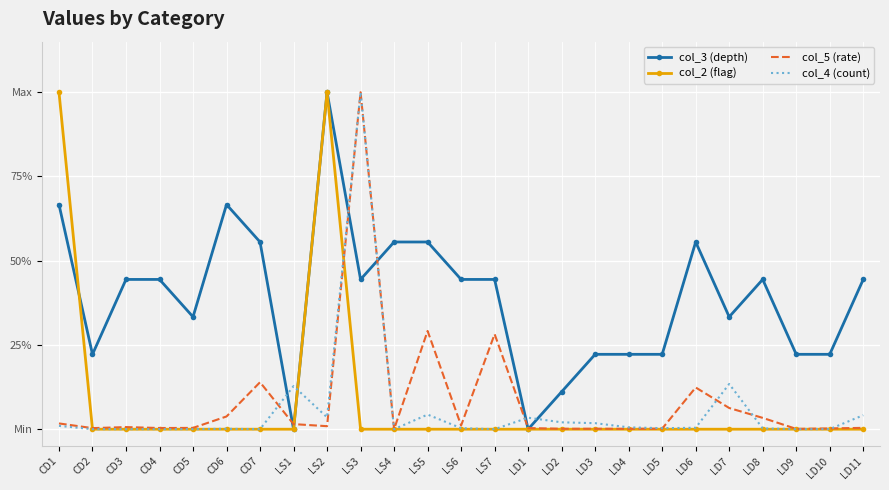

What are all the series names shown in the legend?

col_3 (depth), col_2 (flag), col_5 (rate), col_4 (count)